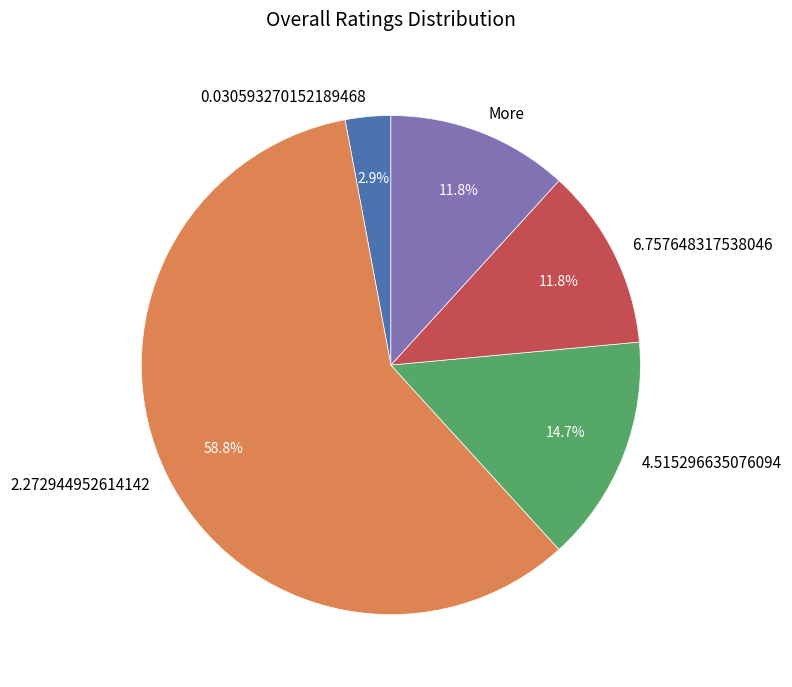

How many segments does this pie chart have?

5